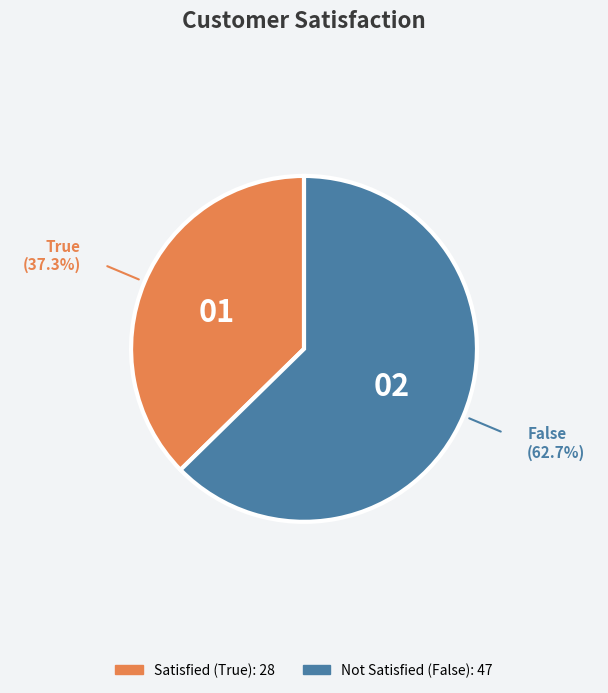

Does any single category account for the majority?

Yes